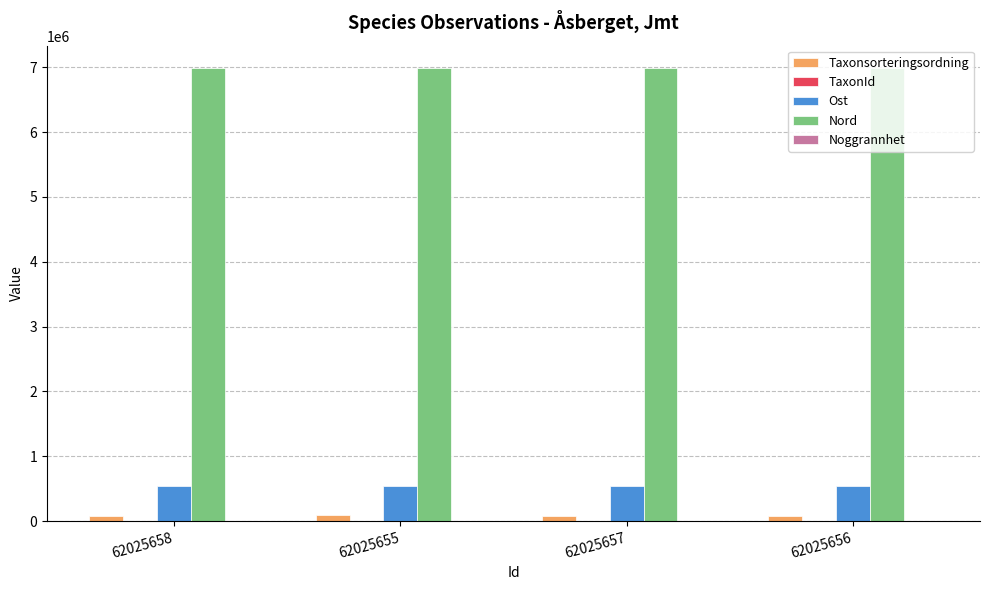

What is the approximate value of Ost at 62025655?

547335